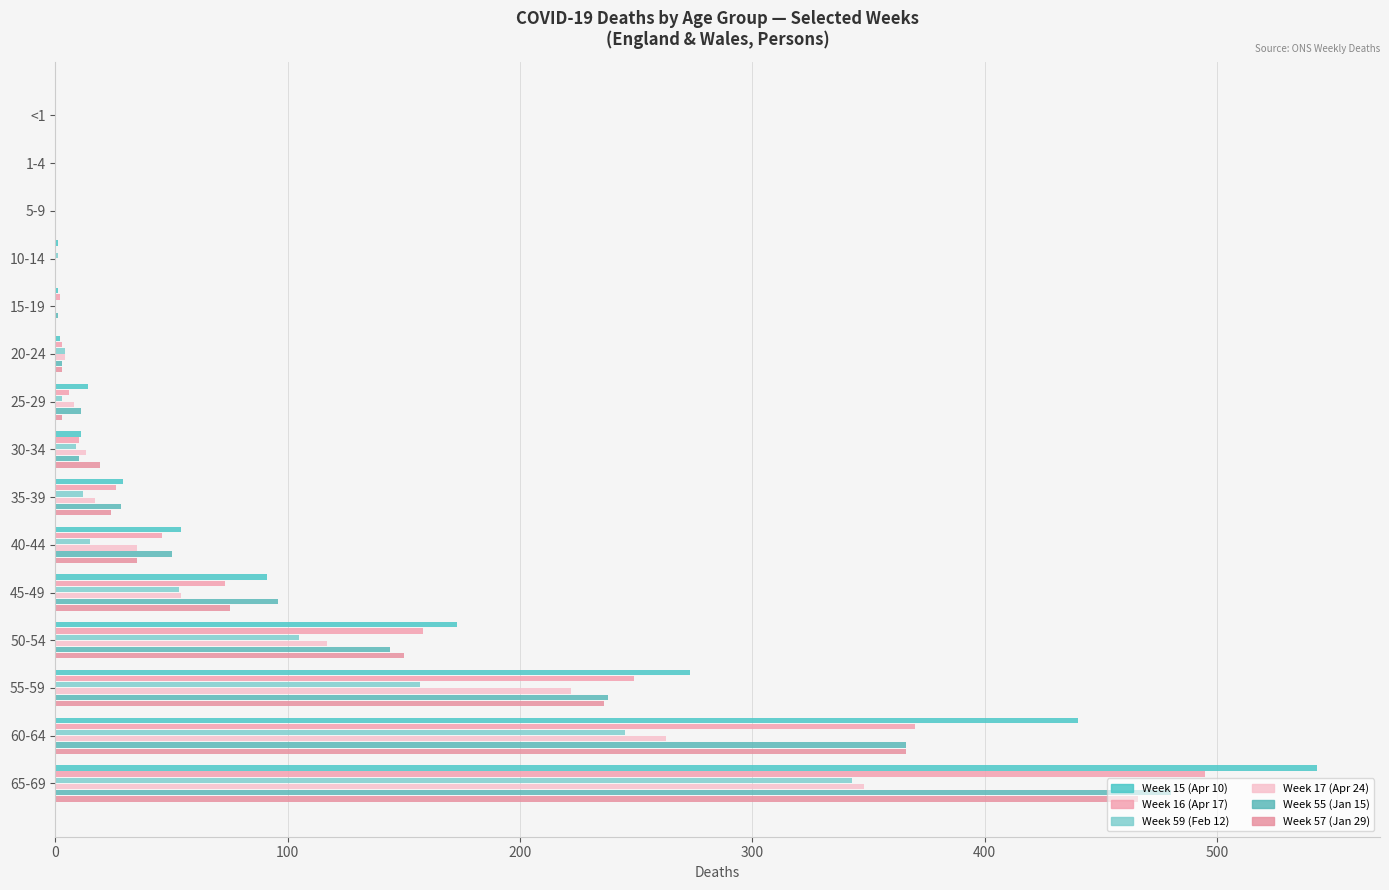

What is the difference between the maximum and minimum values in the Week 17 (Apr 24) series?

348